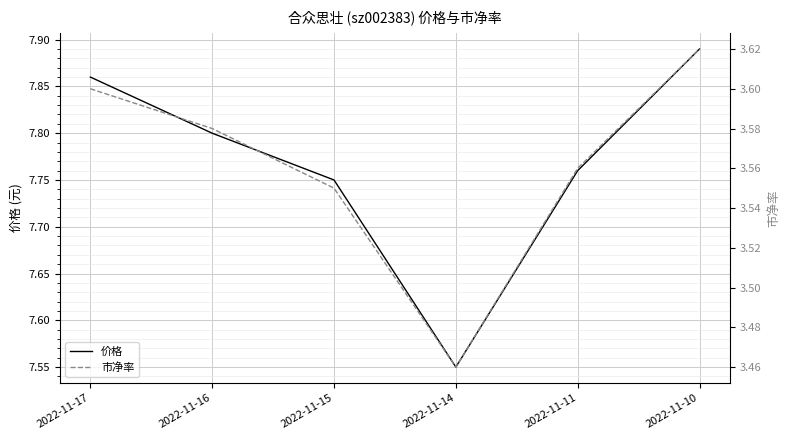

Between 2022-11-17 and 2022-11-16, which is larger?

2022-11-17